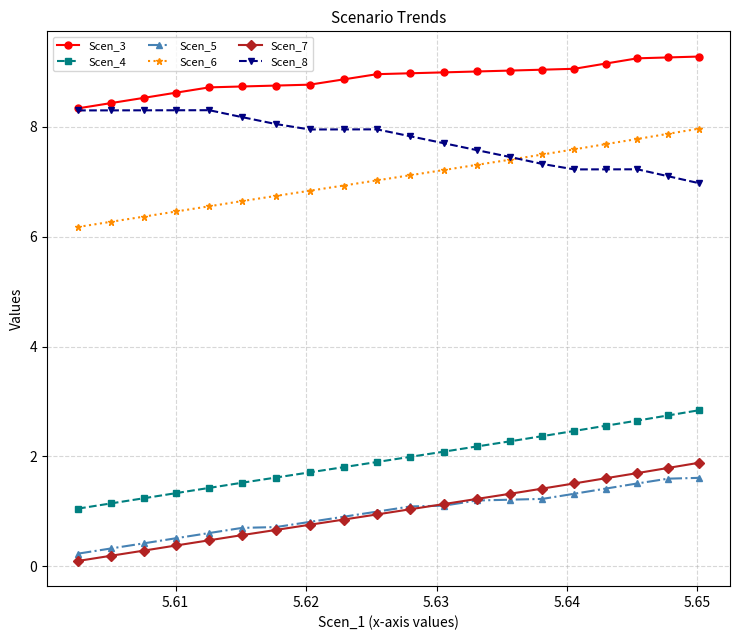

Which series has the largest range (max minus min)?

Scen_4